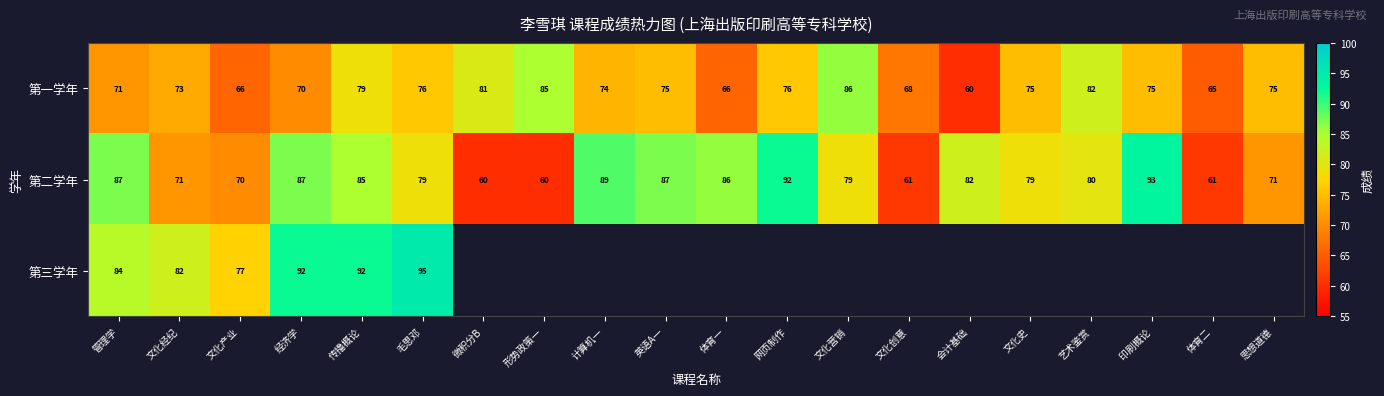

True or false: 第一学年 has a value of 111.8 at 毛思邓.

False